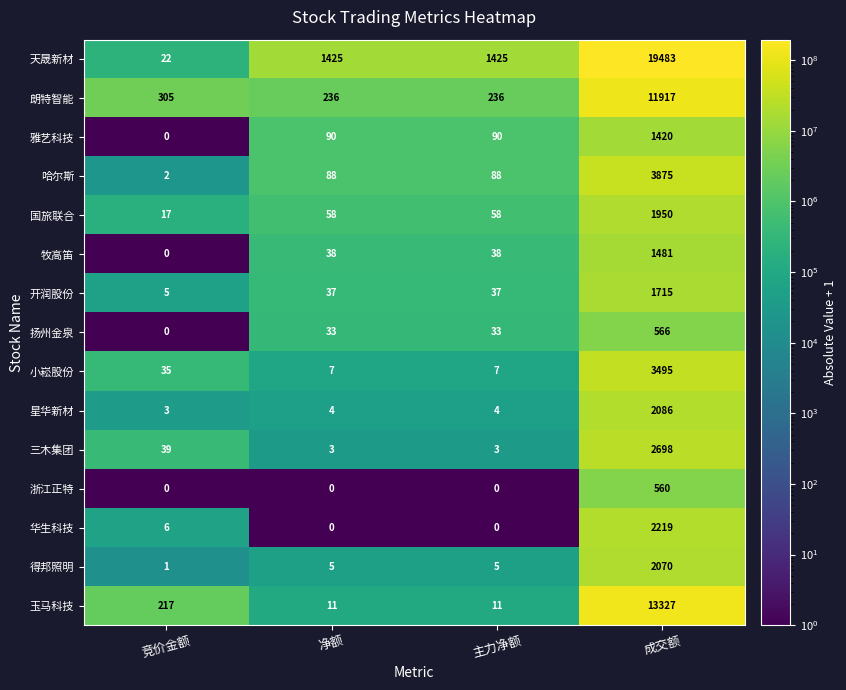

At which label is 朗特智能 closest to 6076?

竞价金额